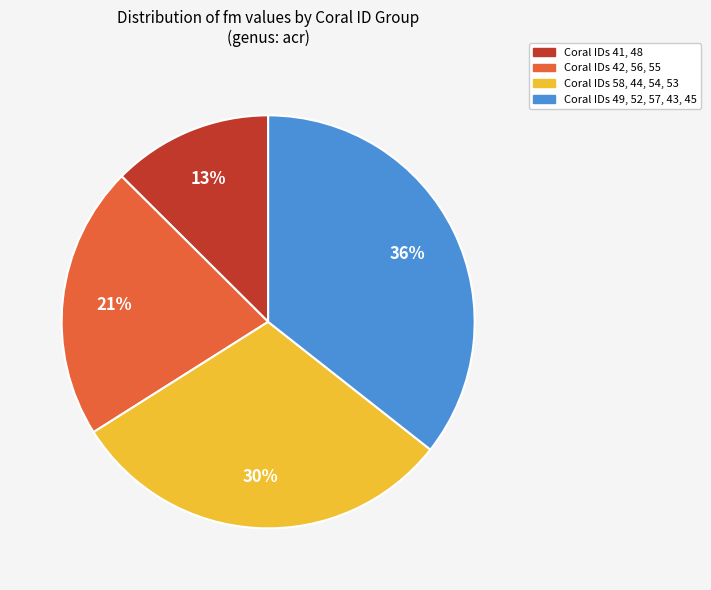

Which has a higher value, Coral IDs 58, 44, 54, 53 or Coral IDs 41, 48?

Coral IDs 58, 44, 54, 53